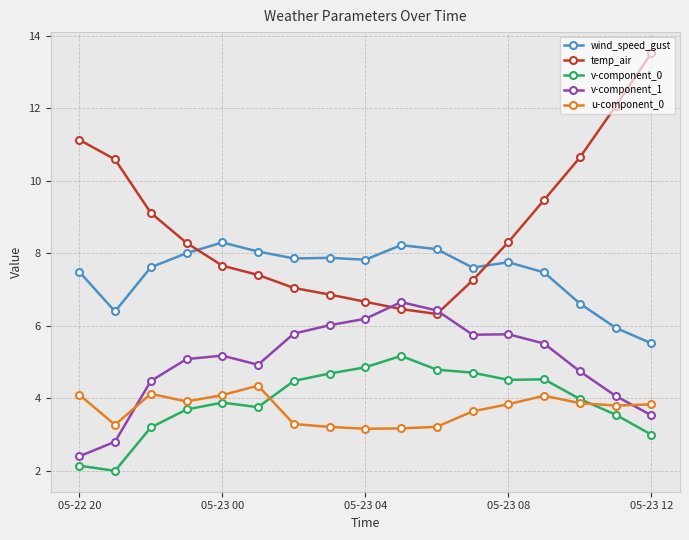

What are all the series names shown in the legend?

wind_speed_gust, temp_air, v-component_0, v-component_1, u-component_0